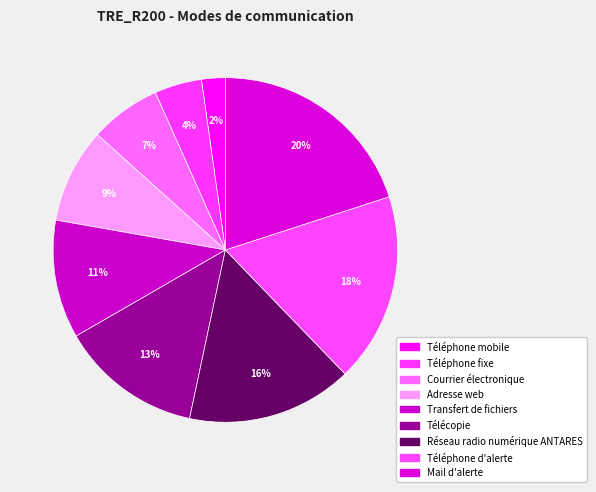

How many segments does this pie chart have?

9